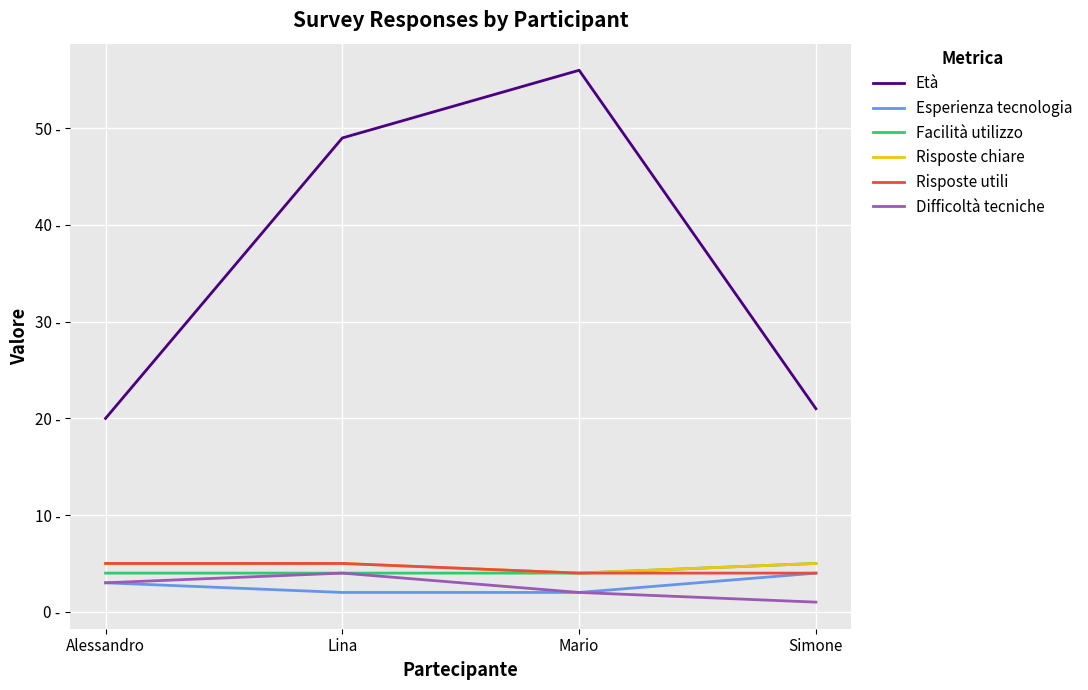

What is the total value across all series at Lina?

69